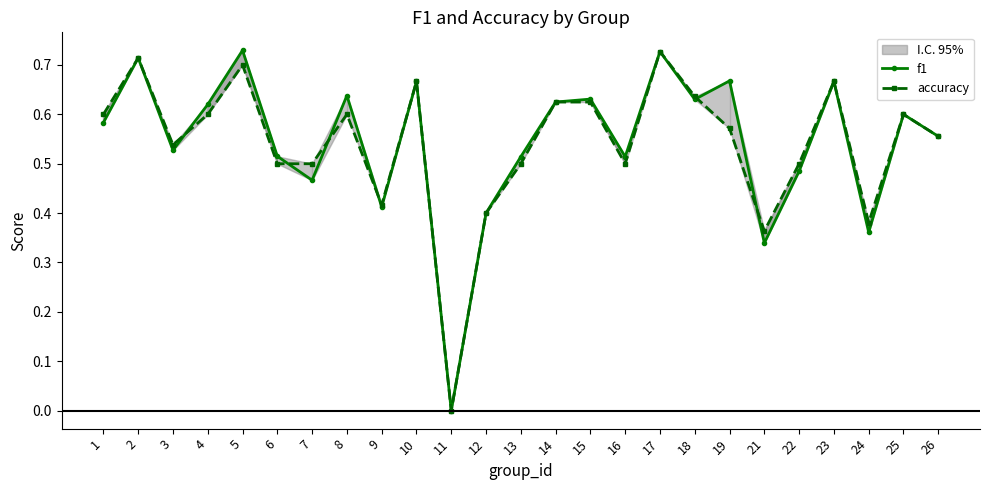

What is the value of the accuracy point at the 21st from the left?

0.5